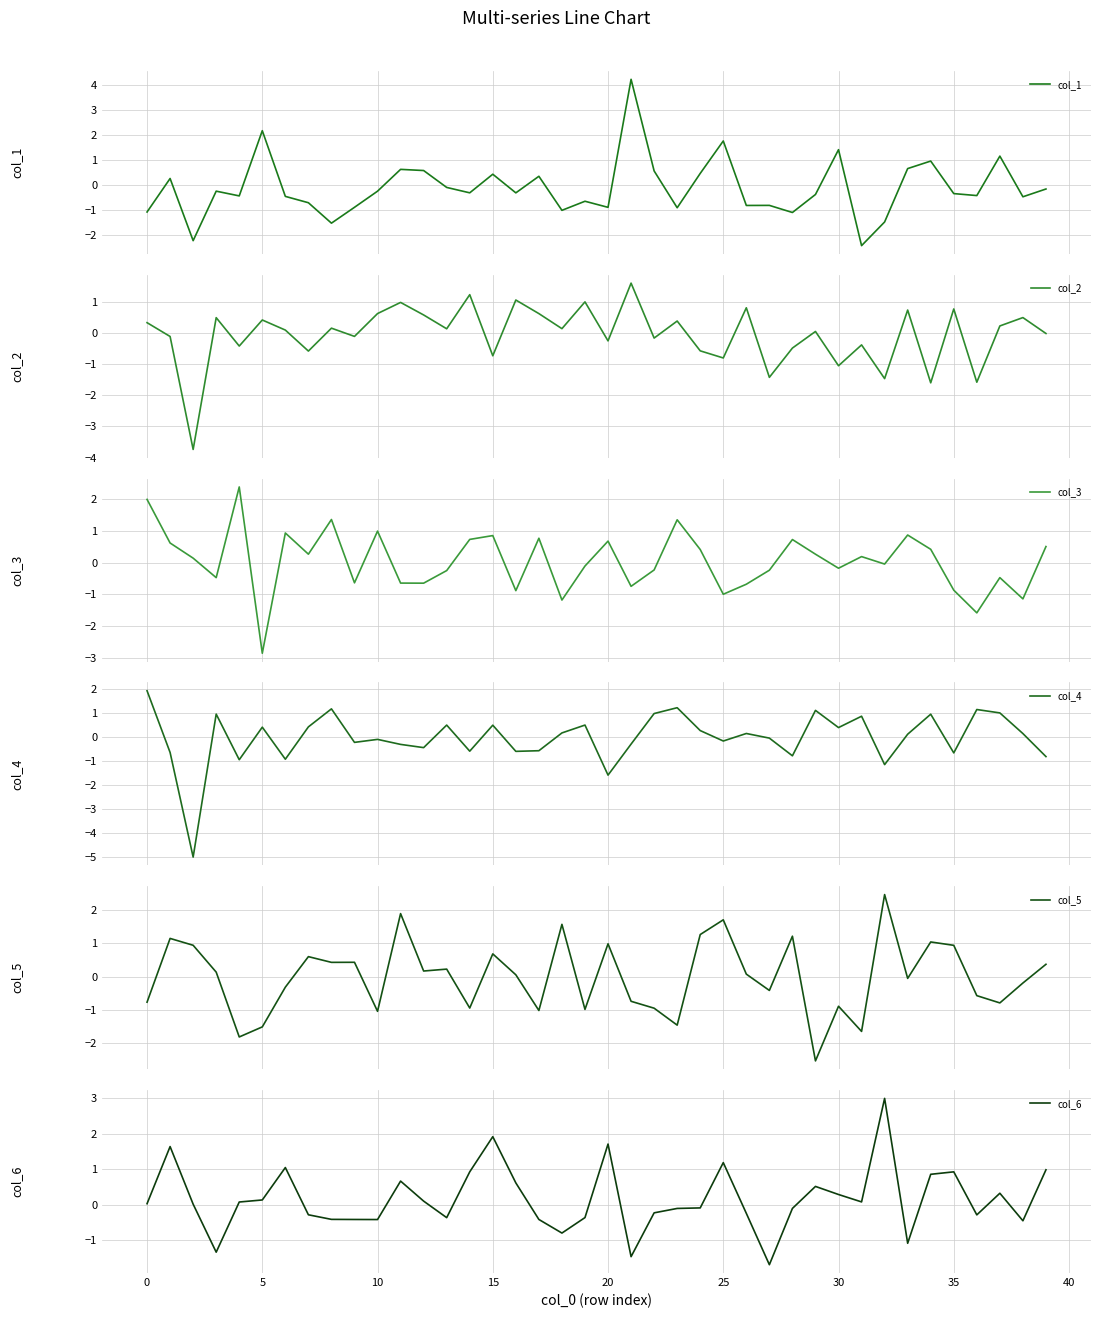

What are all the series names shown in the legend?

col_1, col_2, col_3, col_4, col_5, col_6